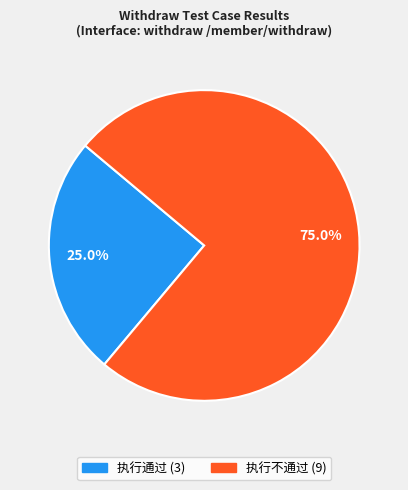

Count the number of slices in the pie.

2